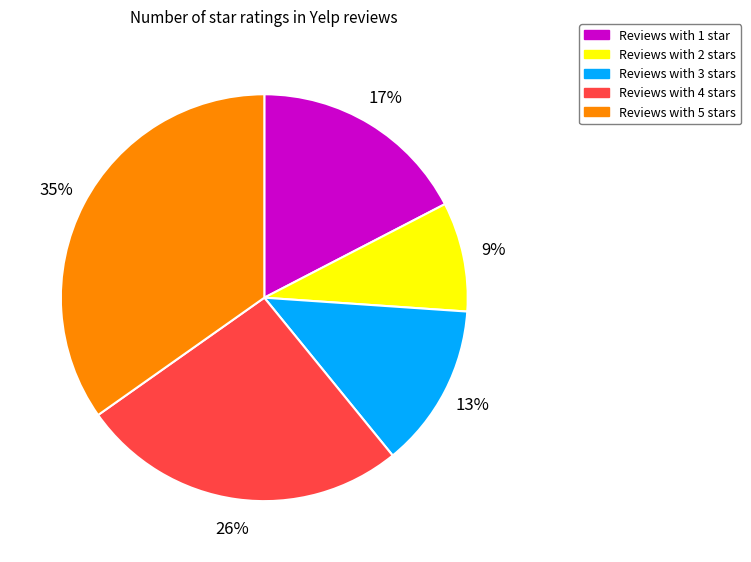

To the nearest percent, what is the difference between the largest and smallest slice percentages?

26%